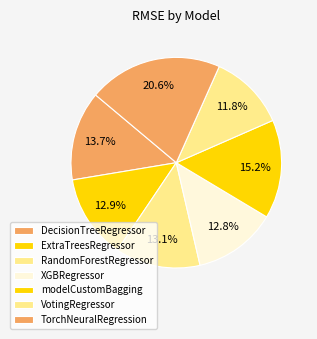

Rank the categories by value from highest to lowest.

TorchNeuralRegression, modelCustomBagging, DecisionTreeRegressor, RandomForestRegressor, ExtraTreesRegressor, XGBRegressor, VotingRegressor